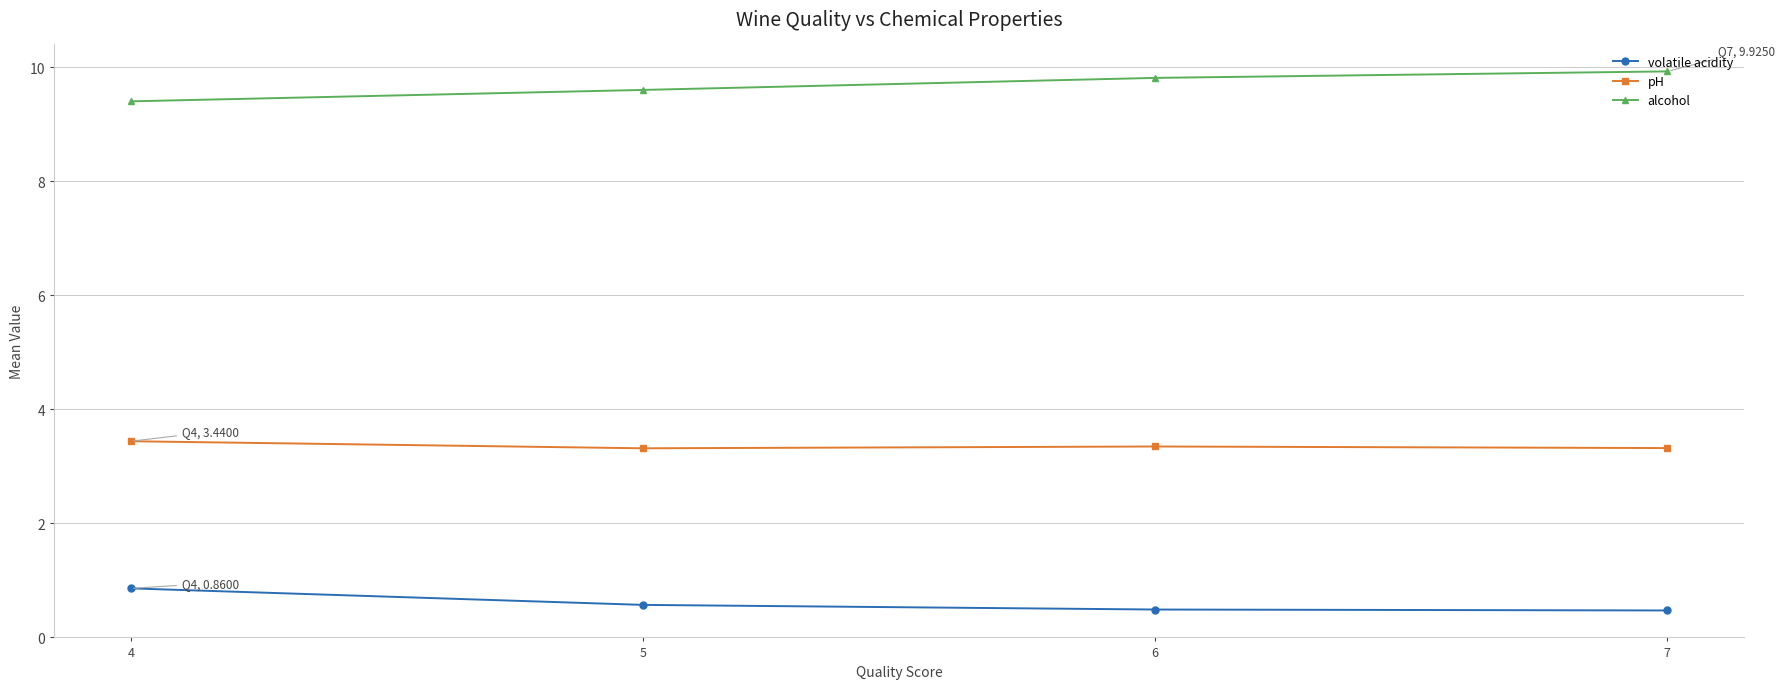

List the series in order of their peak value, lowest first.

volatile acidity, pH, alcohol